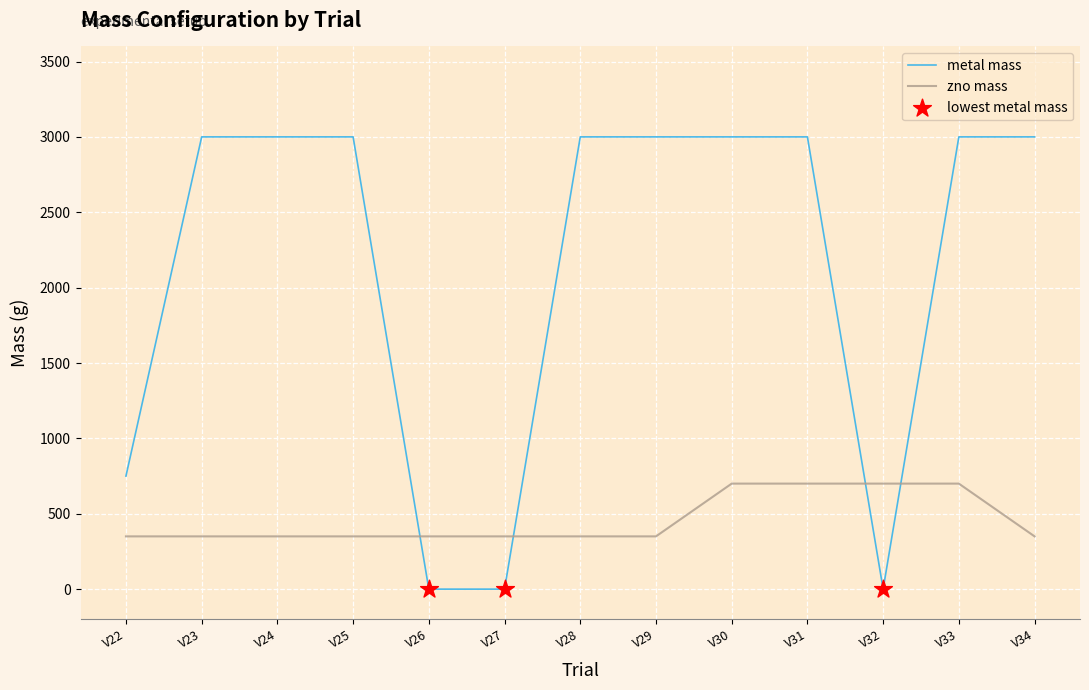

At how many categories does at least one series exceed 1716?

9